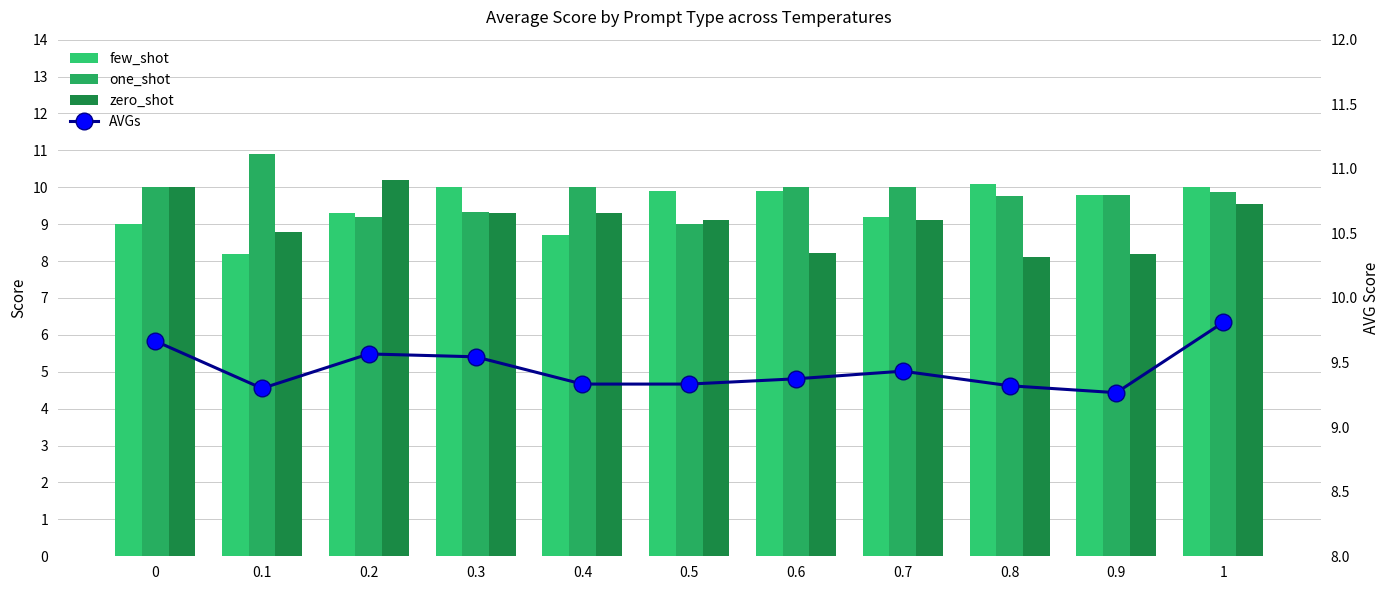

Reading left to right, list all the values displayed in this chart.

few_shot: 0=9.0	0.1=8.2	0.2=9.3	0.3=10.0	0.4=8.7	0.5=9.9	0.6=9.9	0.7=9.2	0.8=10.1	0.9=9.8	1=10.0
one_shot: 0=10.0	0.1=10.9	0.2=9.2	0.3=9.3	0.4=10.0	0.5=9.0	0.6=10.0	0.7=10.0	0.8=9.8	0.9=9.8	1=9.9
zero_shot: 0=10.0	0.1=8.8	0.2=10.2	0.3=9.3	0.4=9.3	0.5=9.1	0.6=8.2	0.7=9.1	0.8=8.1	0.9=8.2	1=9.6
AVGs: 0=9.7	0.1=9.3	0.2=9.6	0.3=9.5	0.4=9.3	0.5=9.3	0.6=9.4	0.7=9.4	0.8=9.3	0.9=9.3	1=9.8